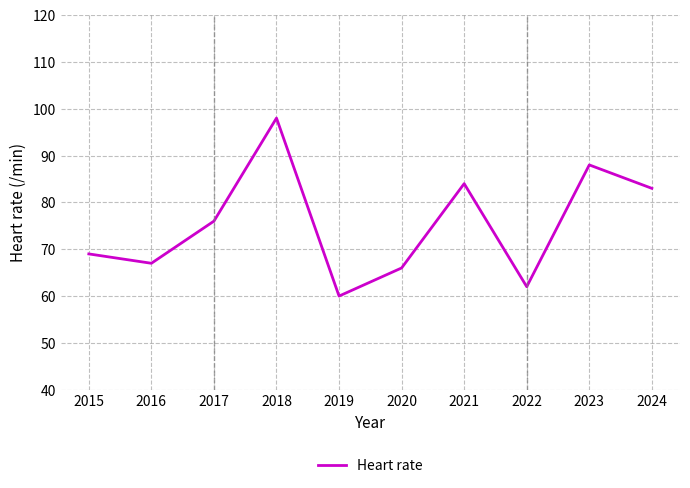

What is the minimum value shown in the chart?

60